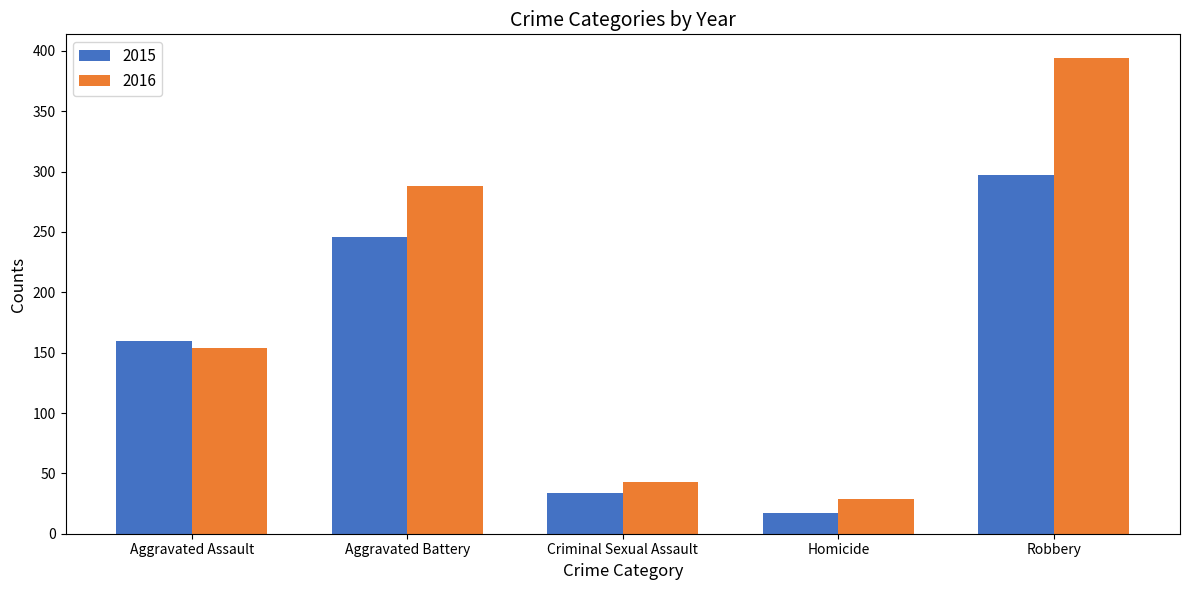

How many bars are there in total?

10